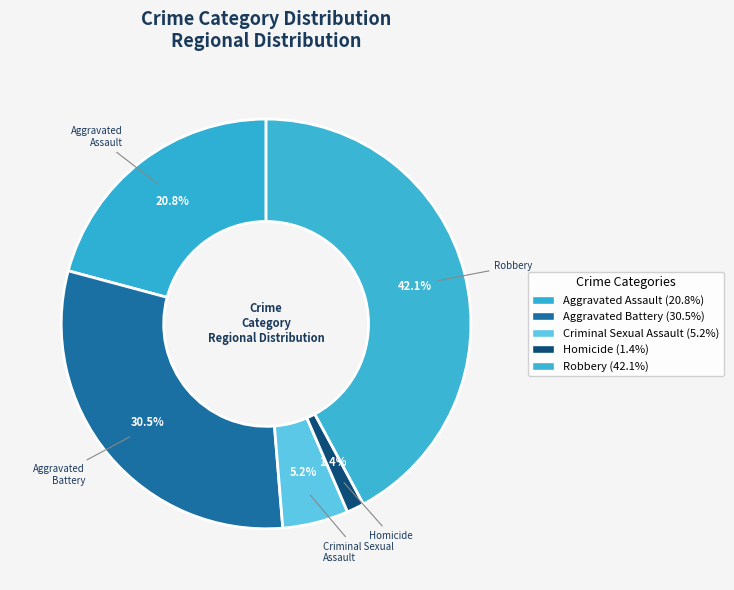

What is the total percentage of Aggravated Assault and Homicide?

22.2%